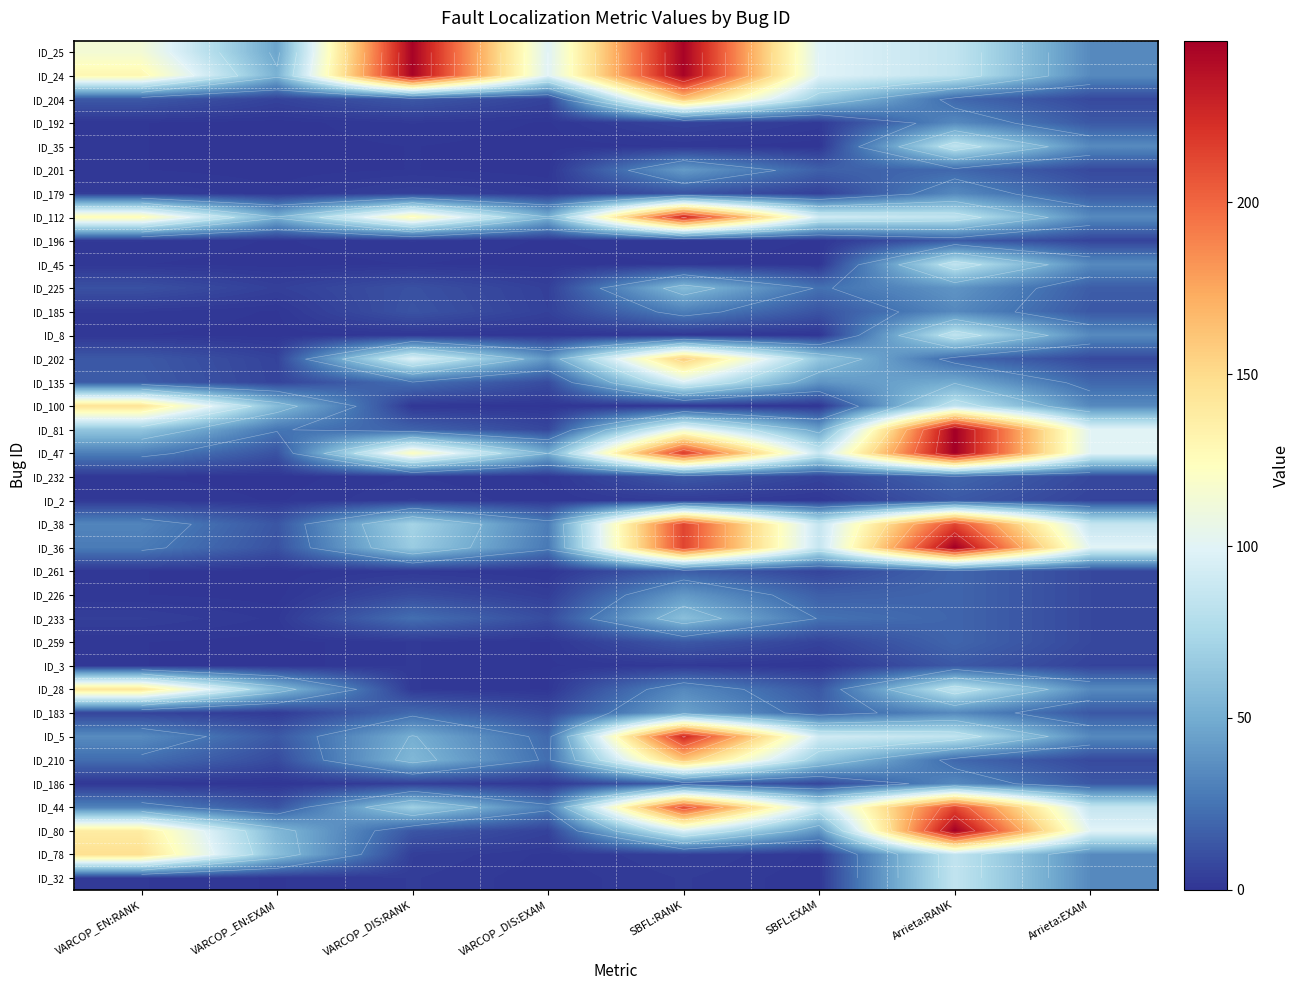

At which category does the chart reach its peak across all series?

Arrieta:RANK